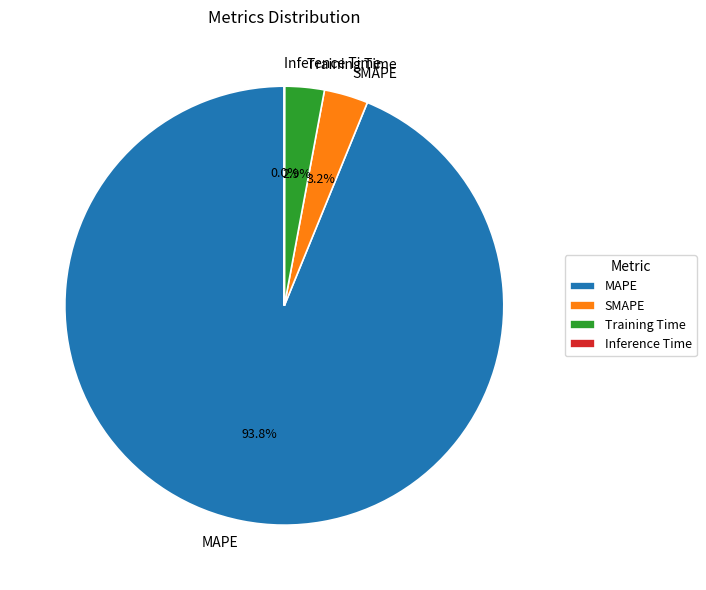

Which slice is the largest?

MAPE